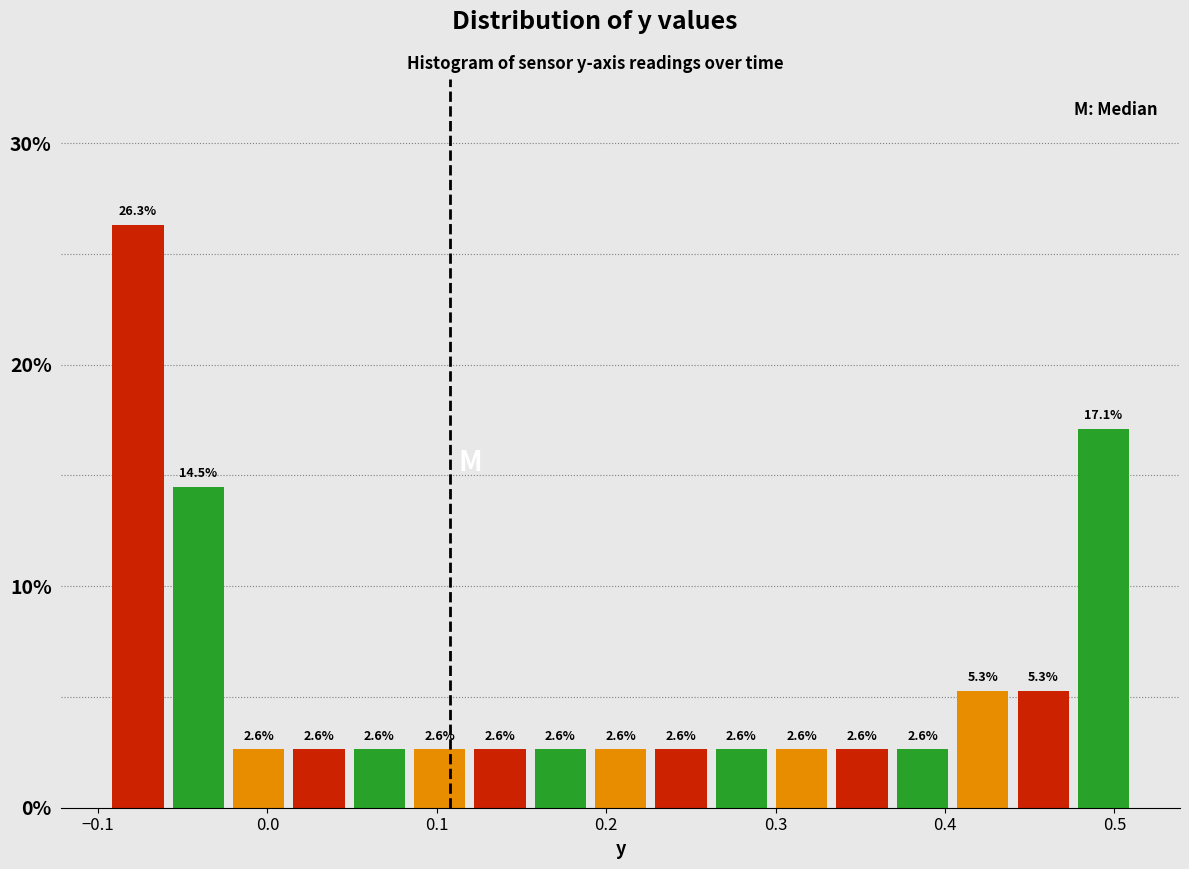

Read against the x-axis, roughly where is the centre of the tallest bar?

-0.08